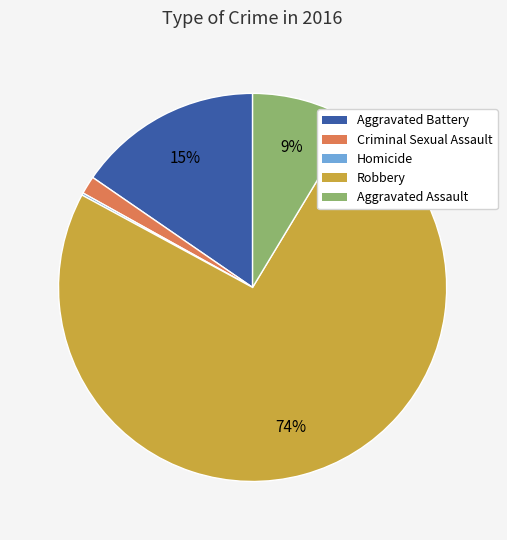

Is the sum of Criminal Sexual Assault and Aggravated Battery greater than half?

No